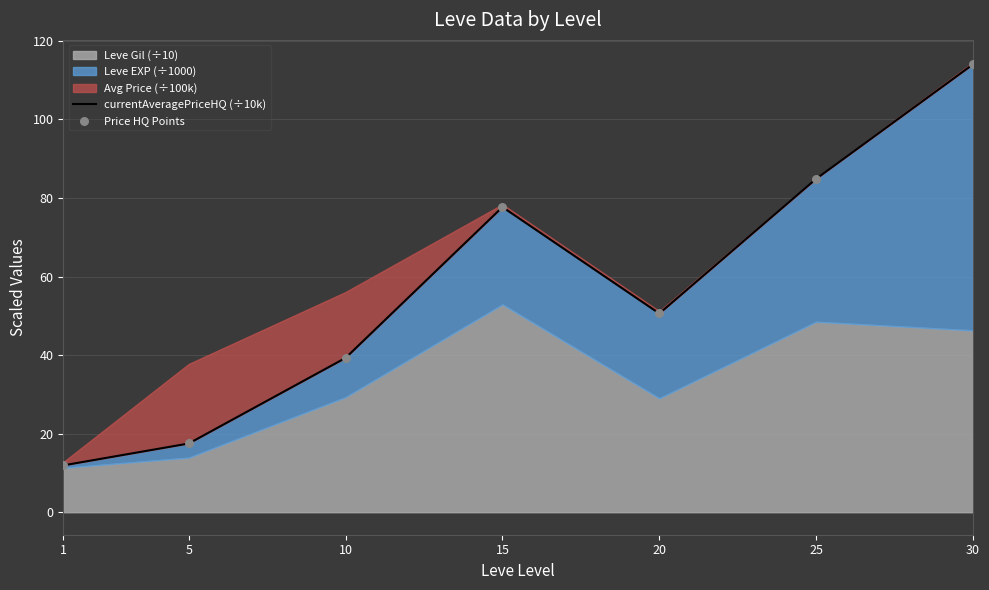

Which series contains the highest Y value?

currentAveragePriceHQ (÷10k)